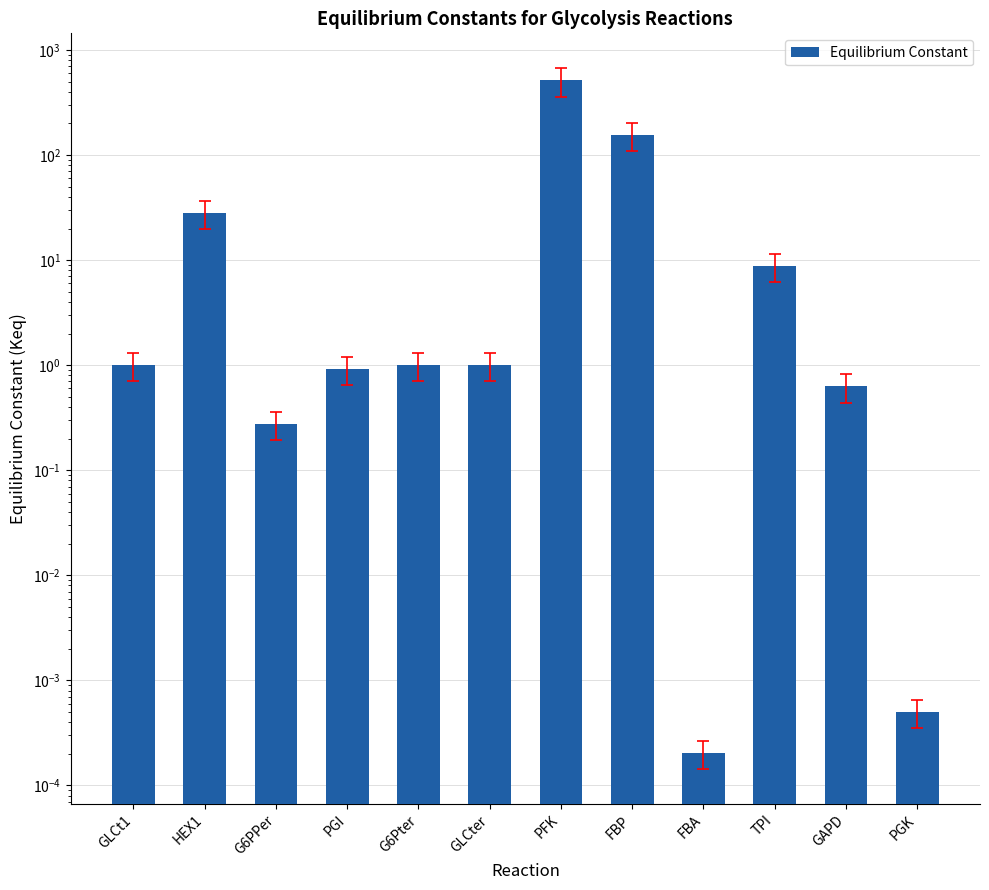

At which category does the chart reach its minimum across all series?

FBA